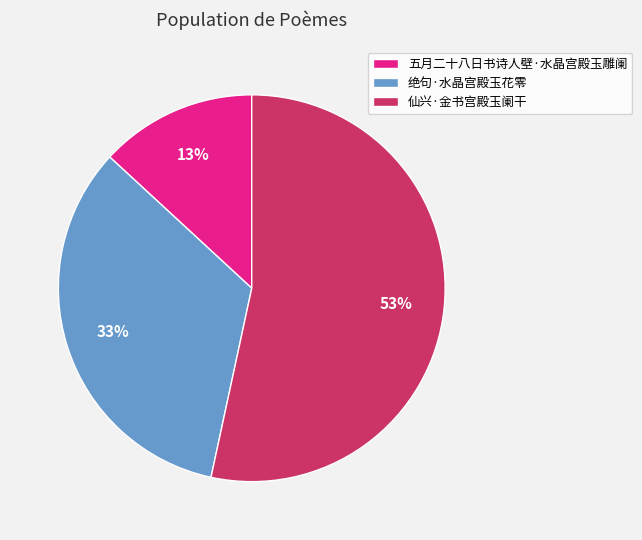

What is the ratio of the value at 仙兴·金书宫殿玉阑干 to the value at 五月二十八日书诗人壁·水晶宫殿玉雕阑?

4.1